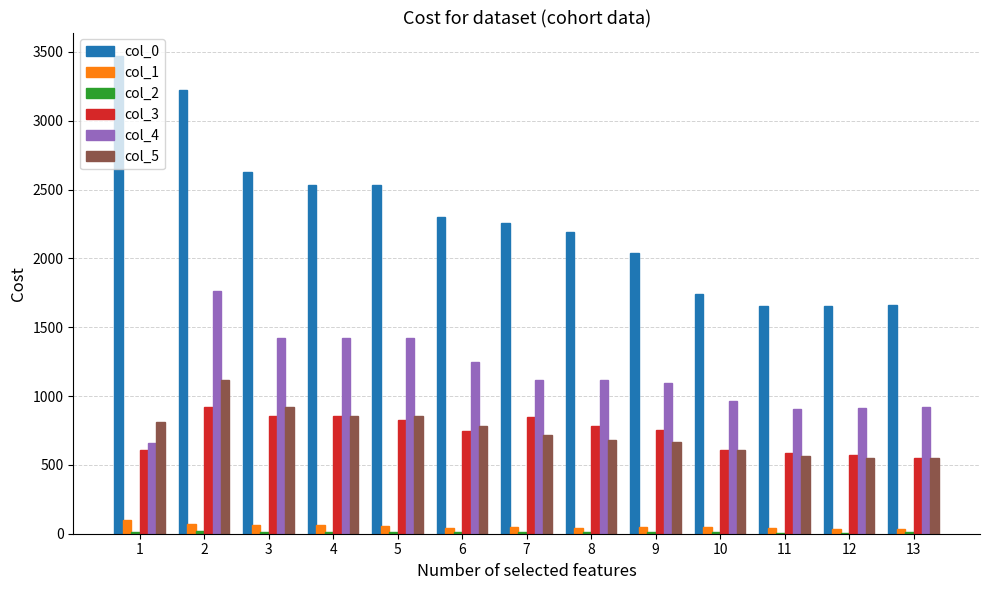

How many groups of bars are there?

13